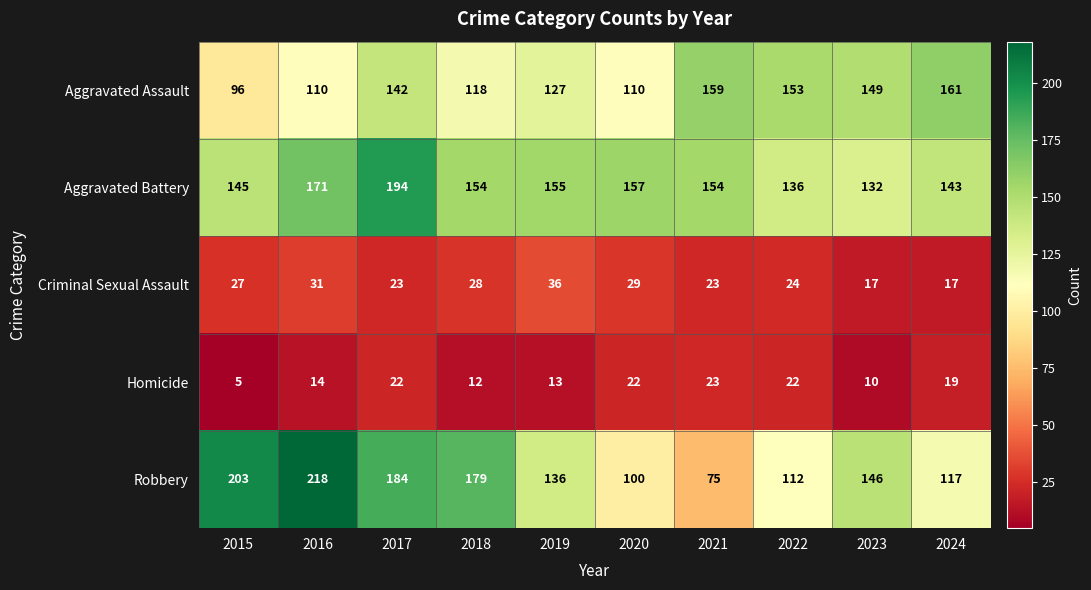

What is the difference between the maximum and minimum values in the Robbery series?

143